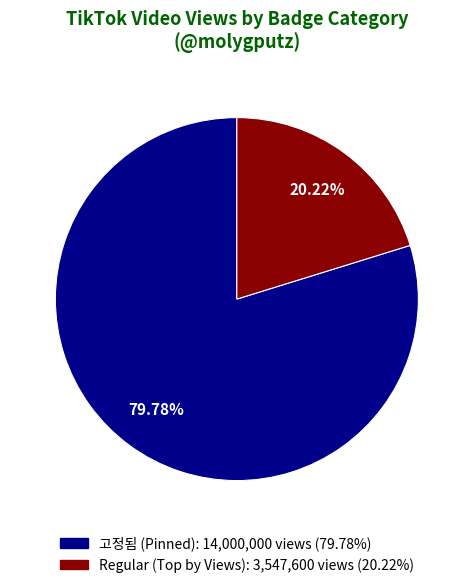

Is there a majority slice in this chart?

Yes